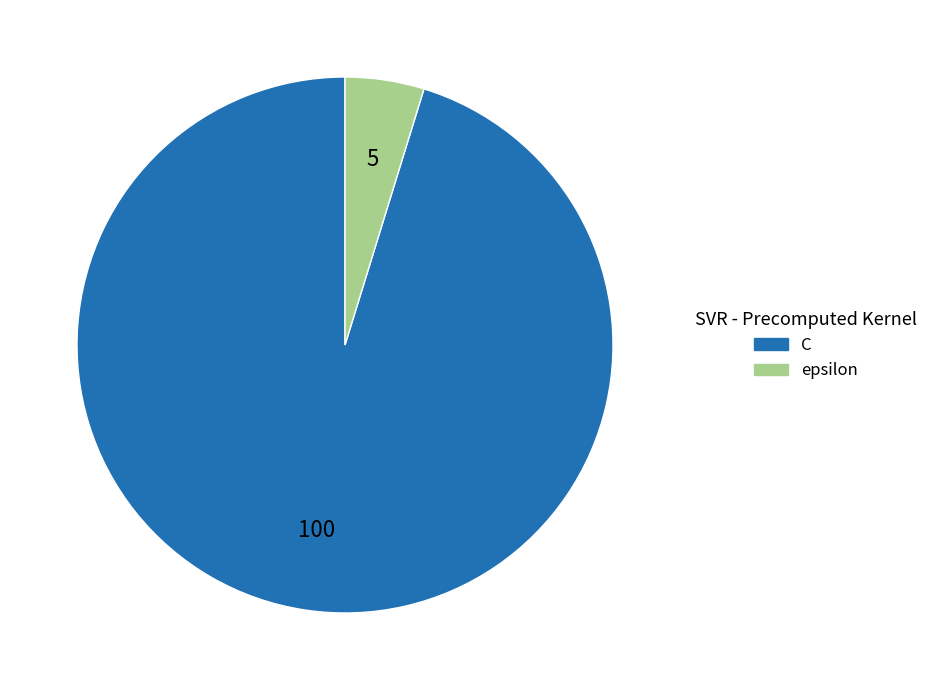

True or false: epsilon accounts for 5% of the total.

True